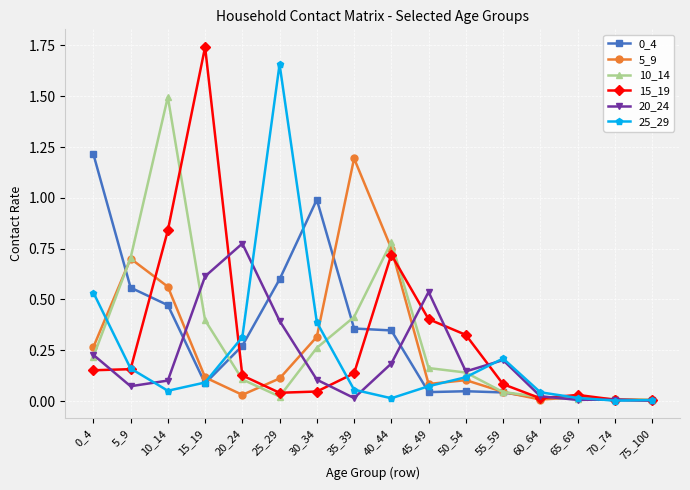

Count the number of data series in this chart.

6